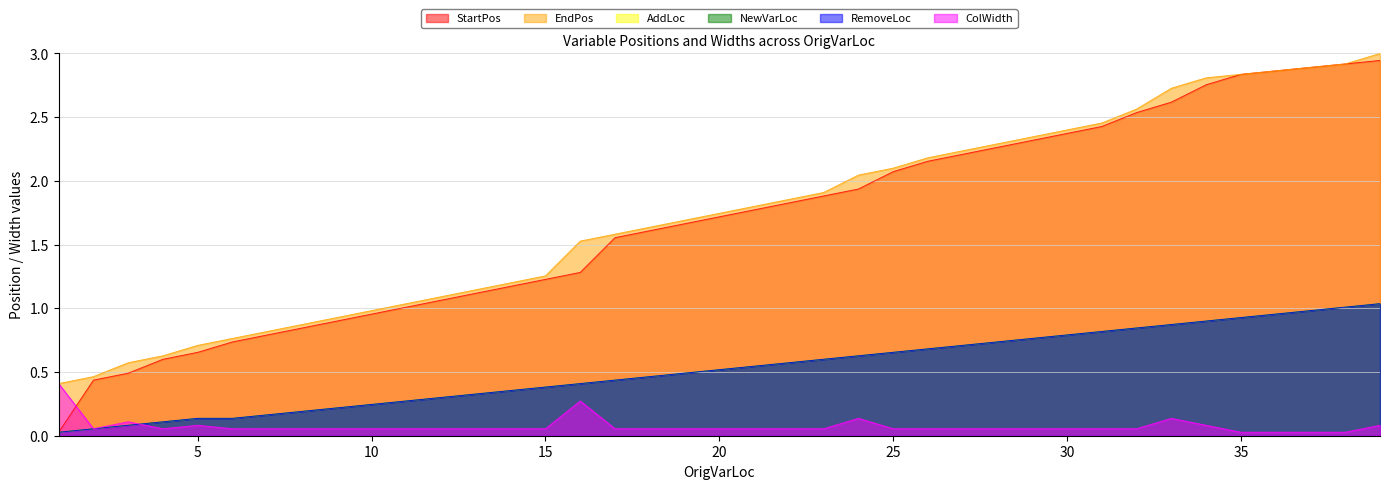

What is the total value across all series at 18?

4.7